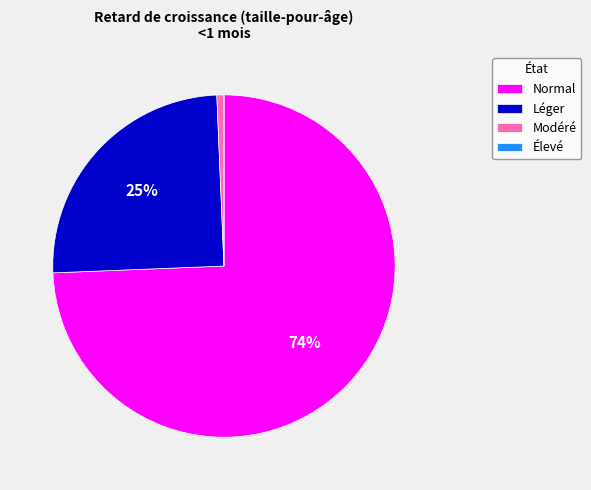

Is there a majority slice in this chart?

Yes